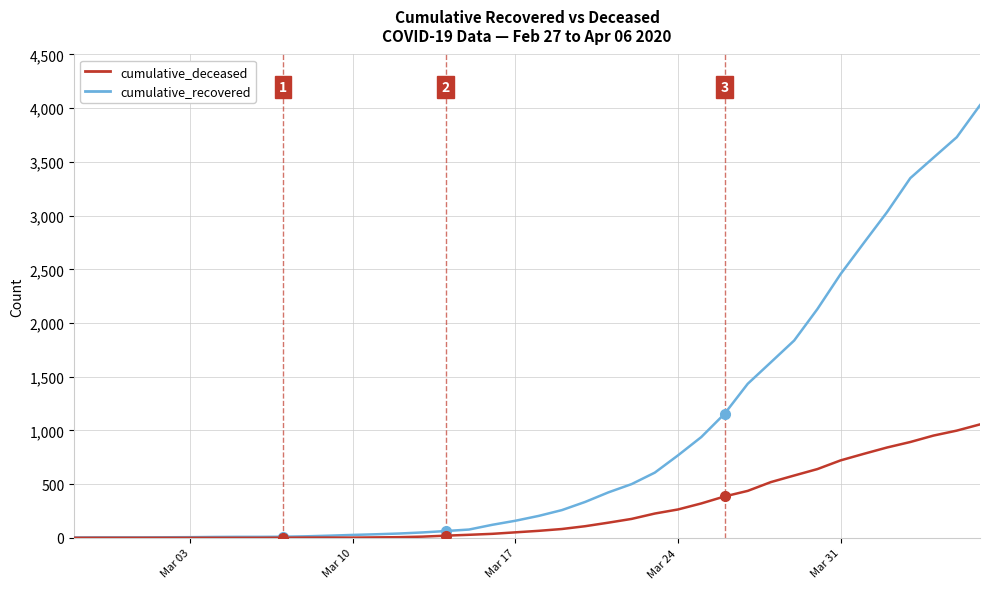

Rank the series by their maximum value, from lowest to highest.

cumulative_deceased, cumulative_recovered